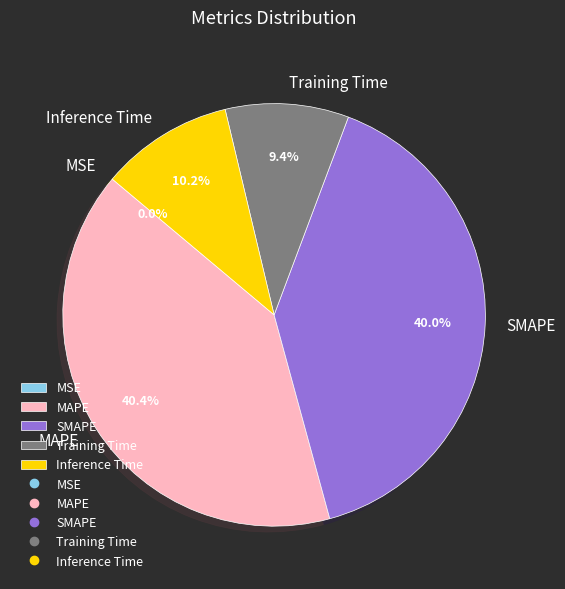

What is the ratio of the value at Inference Time to the value at MAPE?

0.3